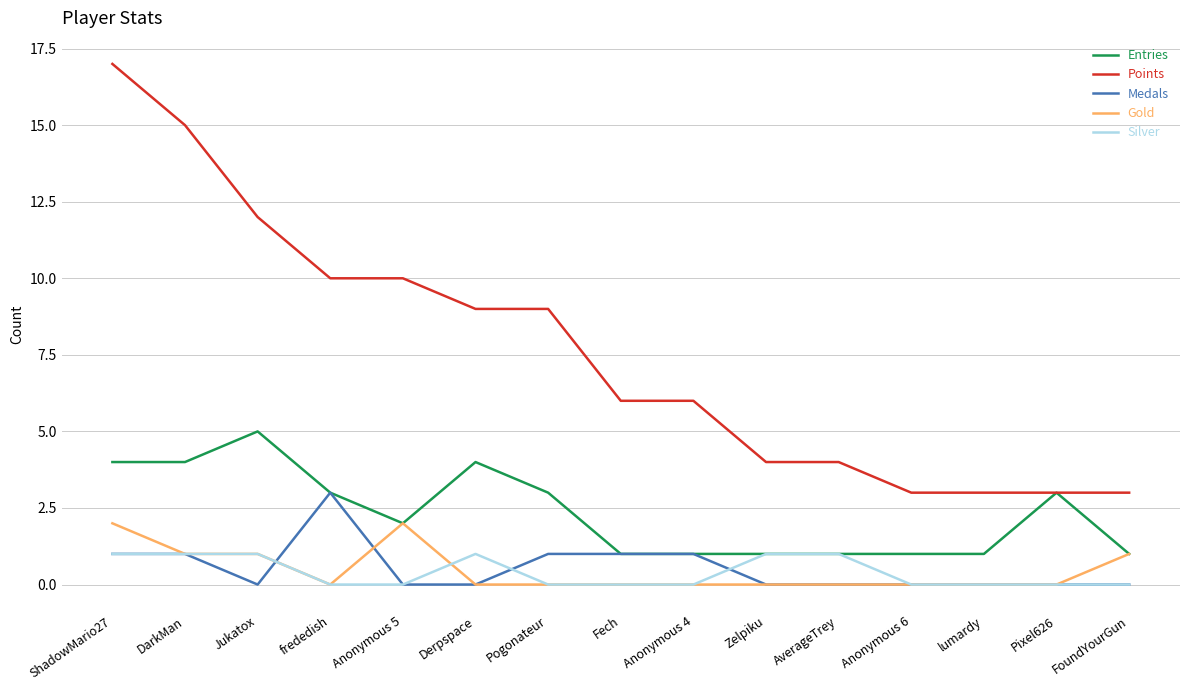

List the series in order of their peak value, lowest first.

Silver, Gold, Medals, Entries, Points